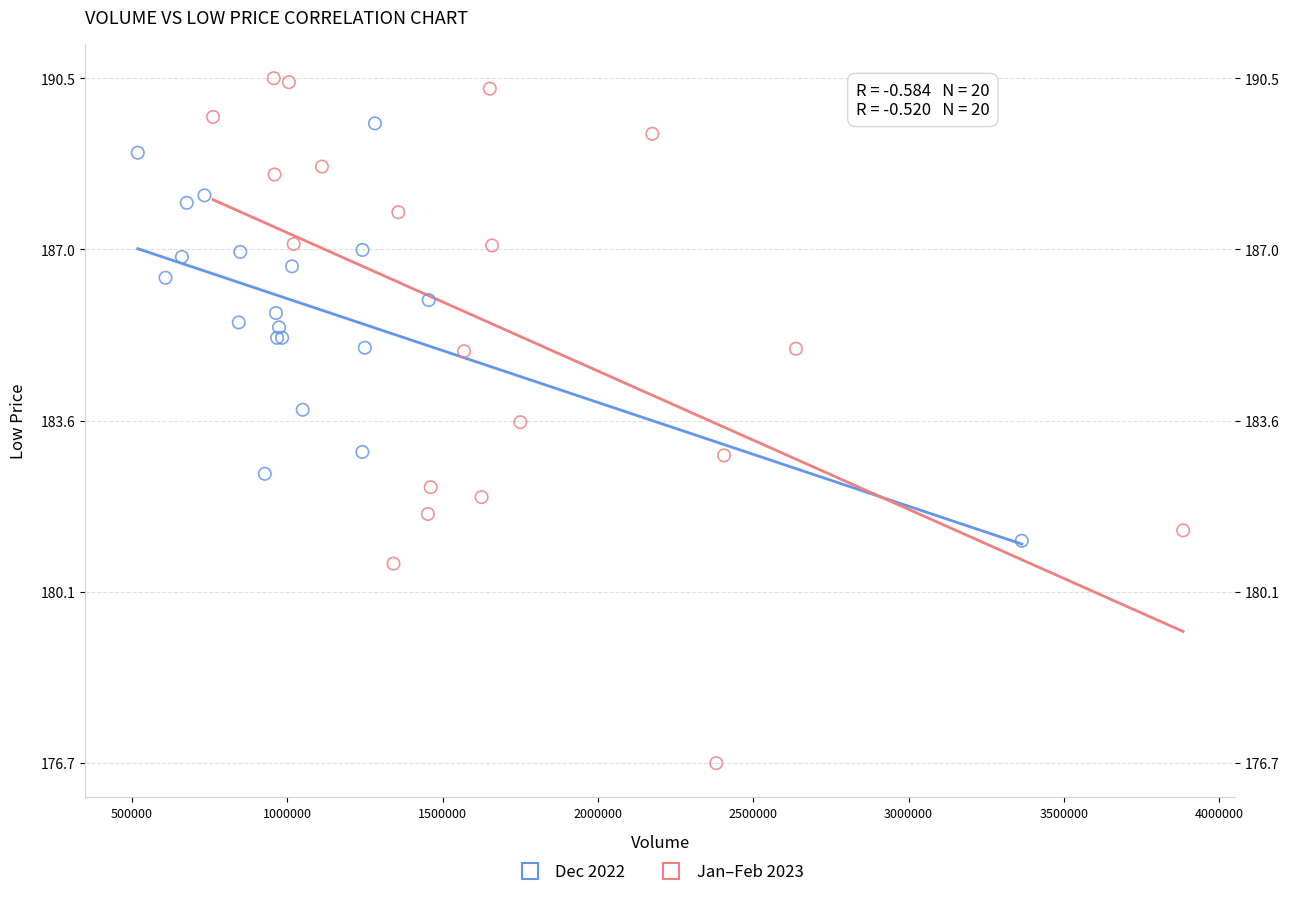

Which series contains the highest Y value?

Jan–Feb 2023